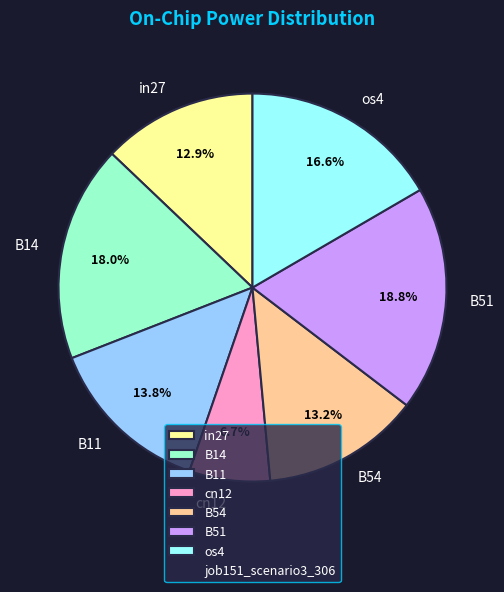

Does any single category account for the majority?

No